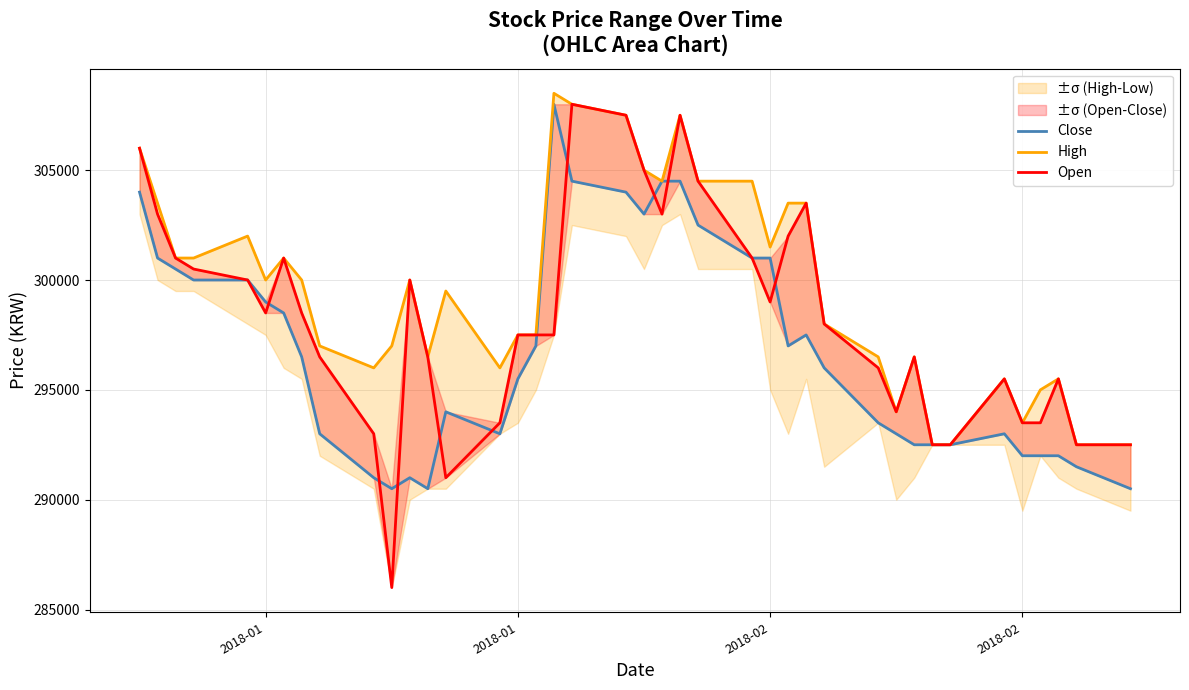

List the series in order of their peak value, highest first.

High, Close, Open